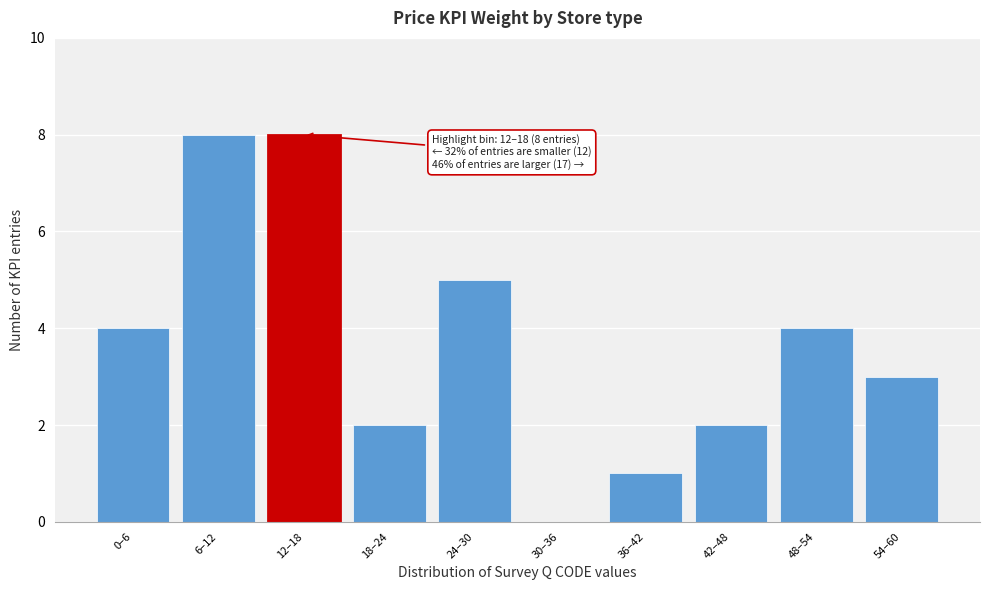

Reading left to right, what are all the values shown in this chart?

0–6=4	6–12=8	12–18=8	18–24=2	24–30=5	30–36=0	36–42=1	42–48=2	48–54=4	54–60=3